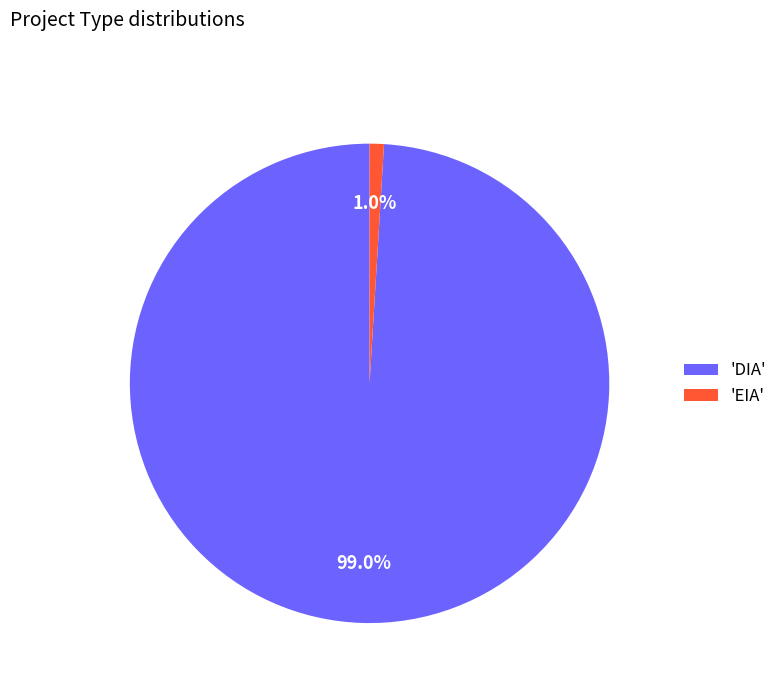

How many segments does this pie chart have?

2